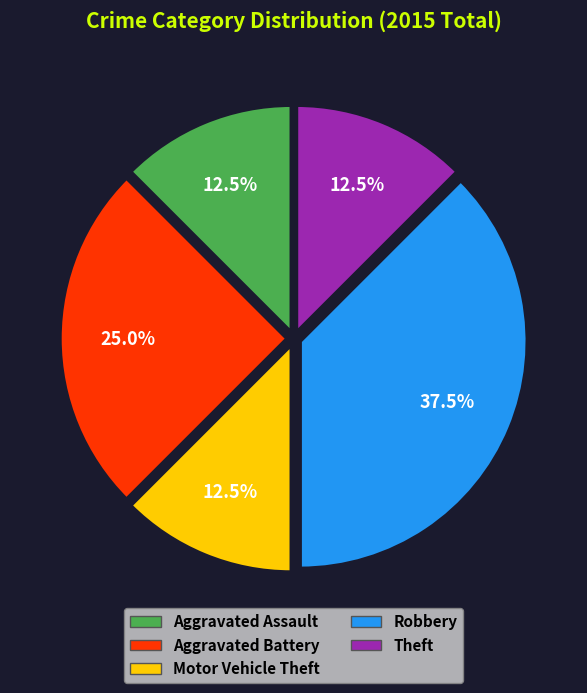

Is there any slice that represents more than half of the pie?

No